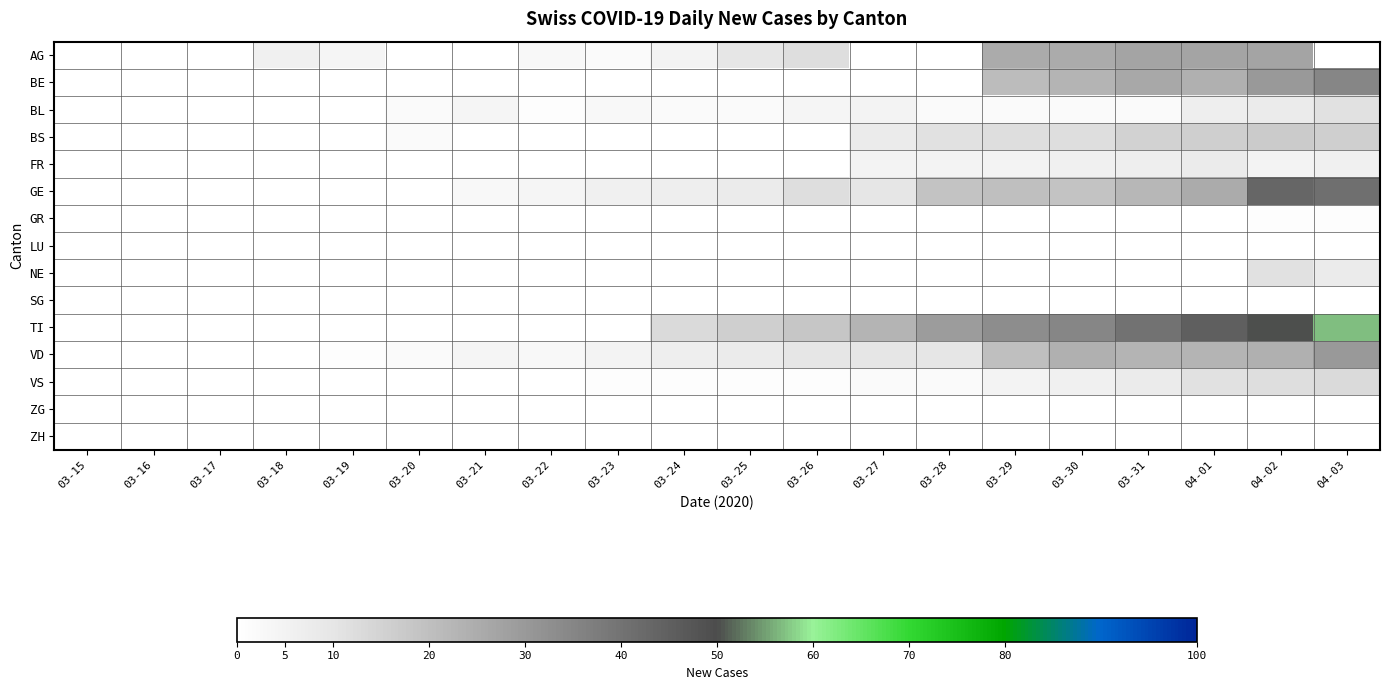

Reading left to right, extract all data points from this chart.

AG: 03-15=0	03-16=0	03-17=0	03-18=6	03-19=4	03-20=0	03-21=0	03-22=3	03-23=2	03-24=5	03-25=10	03-26=12	03-27=0	03-28=0	03-29=25	03-30=25	03-31=27	04-01=27	04-02=27	04-03=0
BE: 03-15=0	03-16=0	03-17=0	03-18=0	03-19=0	03-20=0	03-21=0	03-22=0	03-23=0	03-24=0	03-25=0	03-26=0	03-27=0	03-28=0	03-29=21	03-30=23	03-31=26	04-01=24	04-02=30	04-03=35
BL: 03-15=0	03-16=0	03-17=0	03-18=0	03-19=0	03-20=2	03-21=4	03-22=1	03-23=3	03-24=2	03-25=2	03-26=4	03-27=5	03-28=2	03-29=2	03-30=2	03-31=2	04-01=7	04-02=8	04-03=11
BS: 03-15=0	03-16=0	03-17=0	03-18=0	03-19=0	03-20=2	03-21=0	03-22=0	03-23=0	03-24=0	03-25=0	03-26=0	03-27=8	03-28=11	03-29=12	03-30=12	03-31=15	04-01=16	04-02=17	04-03=16
FR: 03-15=0	03-16=0	03-17=0	03-18=0	03-19=0	03-20=0	03-21=0	03-22=0	03-23=0	03-24=0	03-25=0	03-26=0	03-27=5	03-28=5	03-29=5	03-30=6	03-31=7	04-01=8	04-02=5	04-03=6
GE: 03-15=0	03-16=0	03-17=0	03-18=0	03-19=0	03-20=0	03-21=3	03-22=4	03-23=6	03-24=7	03-25=8	03-26=12	03-27=10	03-28=19	03-29=20	03-30=19	03-31=22	04-01=25	04-02=43	04-03=41
GR: 03-15=0	03-16=0	03-17=0	03-18=0	03-19=0	03-20=0	03-21=0	03-22=0	03-23=0	03-24=0	03-25=0	03-26=0	03-27=0	03-28=0	03-29=0	03-30=0	03-31=0	04-01=0	04-02=1	04-03=1
LU: 03-15=0	03-16=0	03-17=0	03-18=0	03-19=0	03-20=0	03-21=0	03-22=0	03-23=0	03-24=0	03-25=0	03-26=0	03-27=0	03-28=0	03-29=0	03-30=0	03-31=0	04-01=0	04-02=0	04-03=0
NE: 03-15=0	03-16=0	03-17=0	03-18=0	03-19=0	03-20=0	03-21=0	03-22=0	03-23=0	03-24=0	03-25=0	03-26=0	03-27=0	03-28=0	03-29=0	03-30=0	03-31=0	04-01=0	04-02=11	04-03=8
SG: 03-15=0	03-16=0	03-17=0	03-18=0	03-19=0	03-20=0	03-21=0	03-22=0	03-23=0	03-24=0	03-25=0	03-26=0	03-27=0	03-28=0	03-29=0	03-30=0	03-31=0	04-01=0	04-02=0	04-03=0
TI: 03-15=0	03-16=0	03-17=0	03-18=0	03-19=0	03-20=0	03-21=0	03-22=0	03-23=0	03-24=13	03-25=16	03-26=18	03-27=23	03-28=29	03-29=33	03-30=35	03-31=40	04-01=45	04-02=50	04-03=57
VD: 03-15=0	03-16=0	03-17=0	03-18=0	03-19=1	03-20=2	03-21=4	03-22=3	03-23=5	03-24=7	03-25=8	03-26=10	03-27=10	03-28=10	03-29=20	03-30=24	03-31=23	04-01=23	04-02=24	04-03=30
VS: 03-15=0	03-16=0	03-17=0	03-18=0	03-19=0	03-20=0	03-21=0	03-22=0	03-23=1	03-24=1	03-25=1	03-26=1	03-27=2	03-28=2	03-29=5	03-30=6	03-31=8	04-01=11	04-02=12	04-03=13
ZG: 03-15=0	03-16=0	03-17=0	03-18=0	03-19=0	03-20=0	03-21=0	03-22=0	03-23=0	03-24=0	03-25=0	03-26=0	03-27=0	03-28=0	03-29=0	03-30=0	03-31=0	04-01=0	04-02=0	04-03=0
ZH: 03-15=0	03-16=0	03-17=0	03-18=0	03-19=0	03-20=0	03-21=0	03-22=0	03-23=0	03-24=0	03-25=0	03-26=0	03-27=0	03-28=0	03-29=0	03-30=0	03-31=0	04-01=0	04-02=0	04-03=0